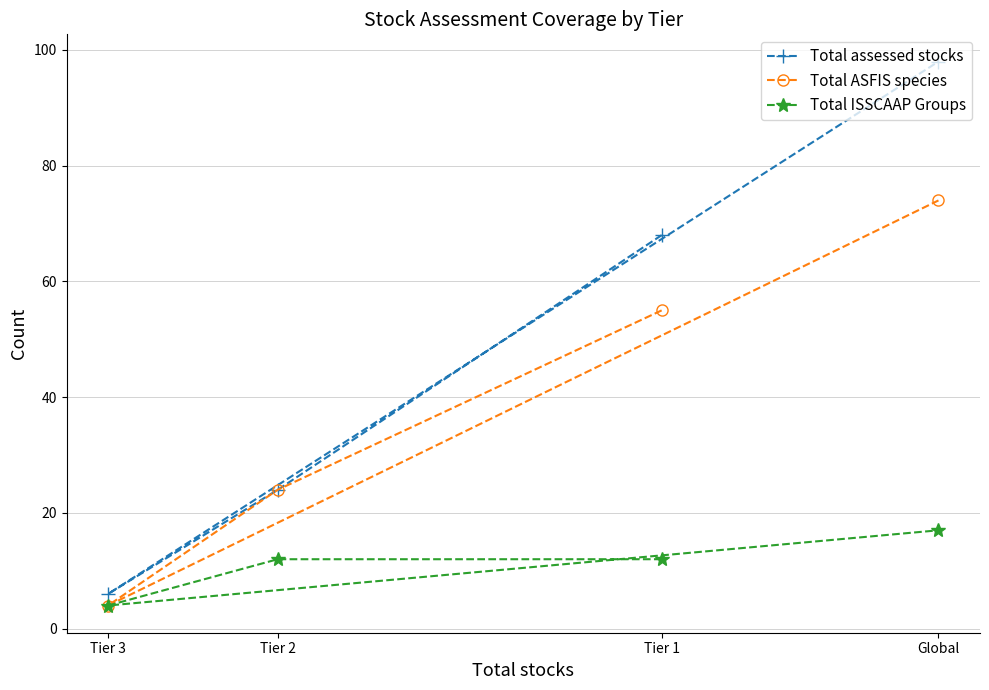

What is the label of the 4th point from the left?

Global